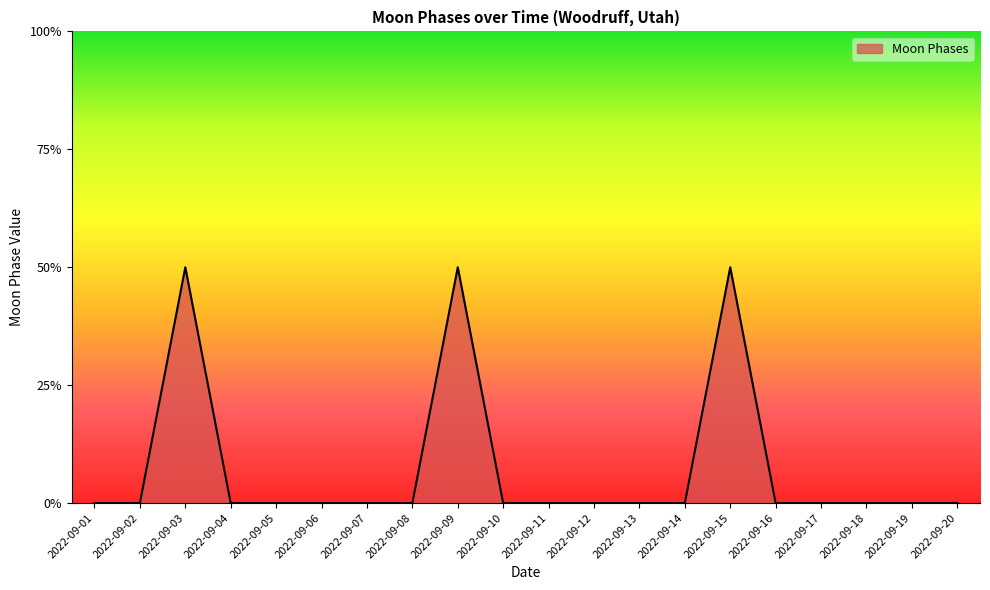

What is the sum of the values at 2022-09-15 and 2022-09-09?

4